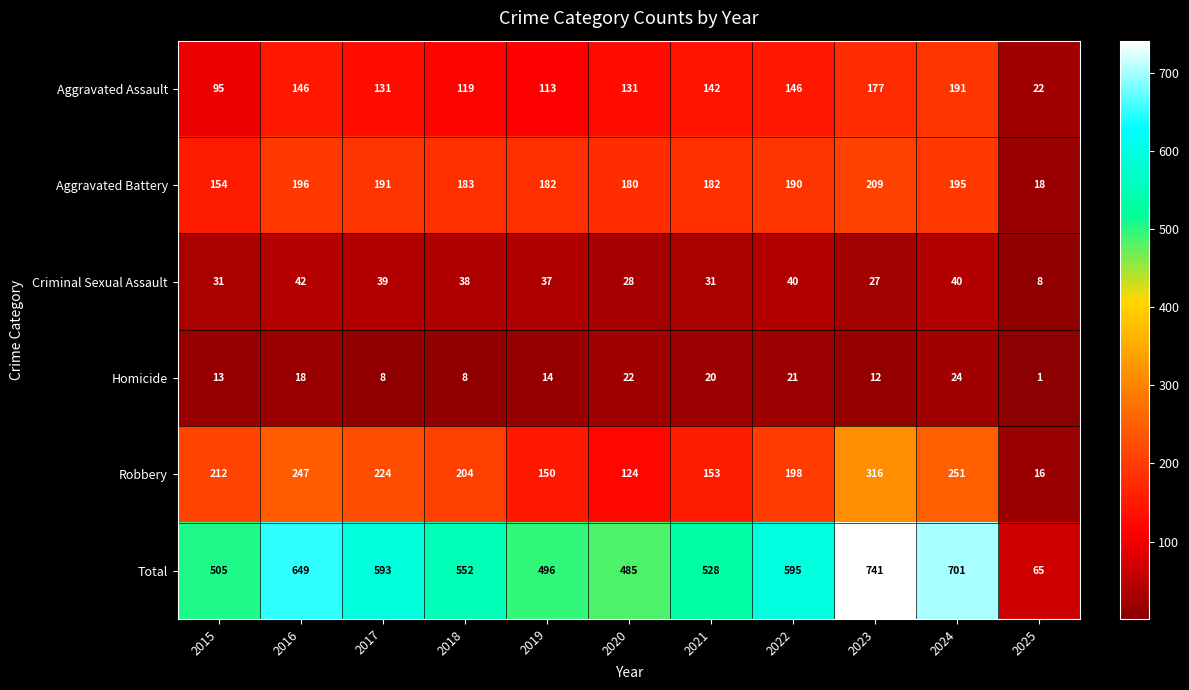

Which series has the widest spread of values?

Total